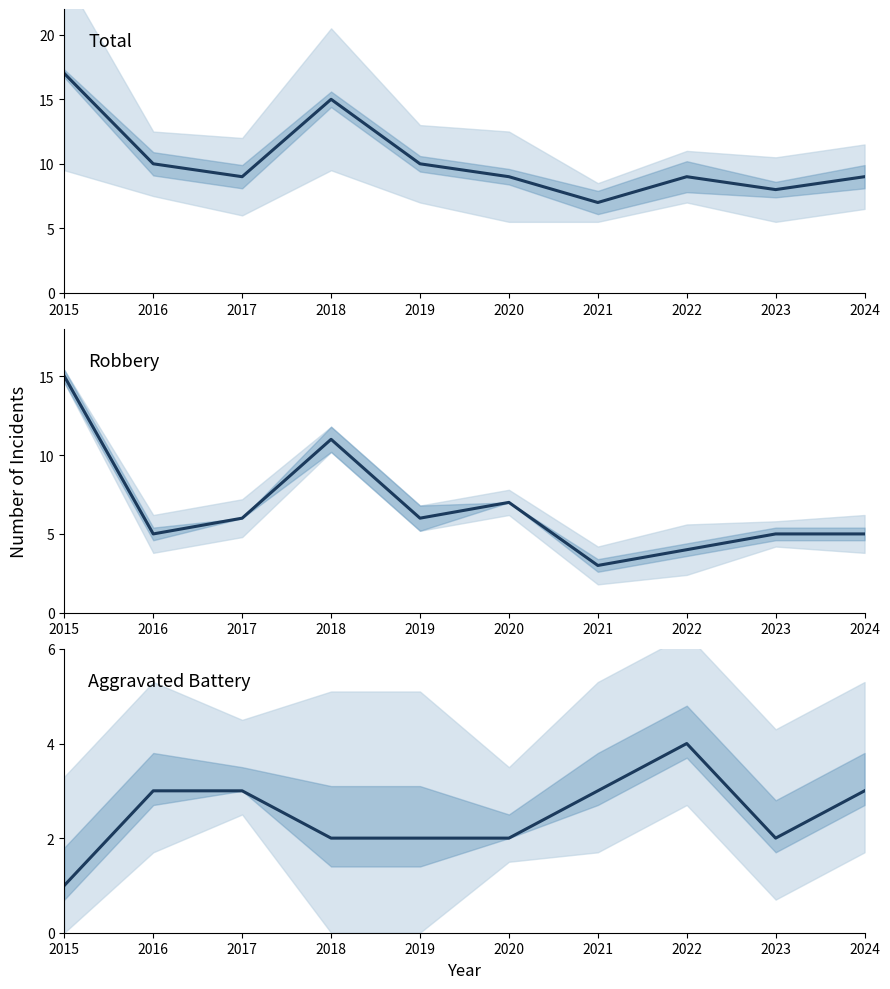

At which label does Aggravated Battery (line) first exceed 3?

2022